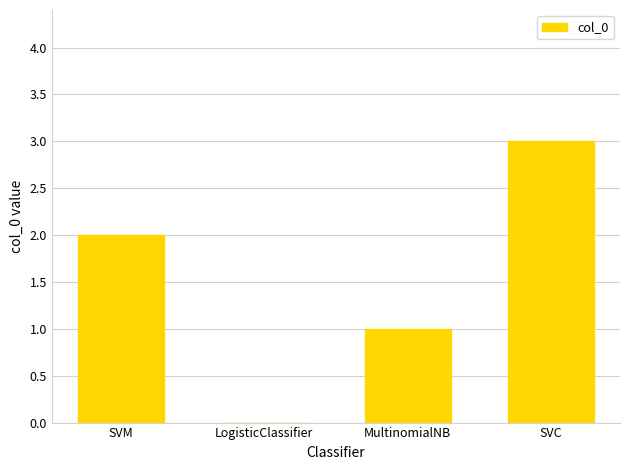

The chart shows a value of 1 at MultinomialNB. True or false?

True